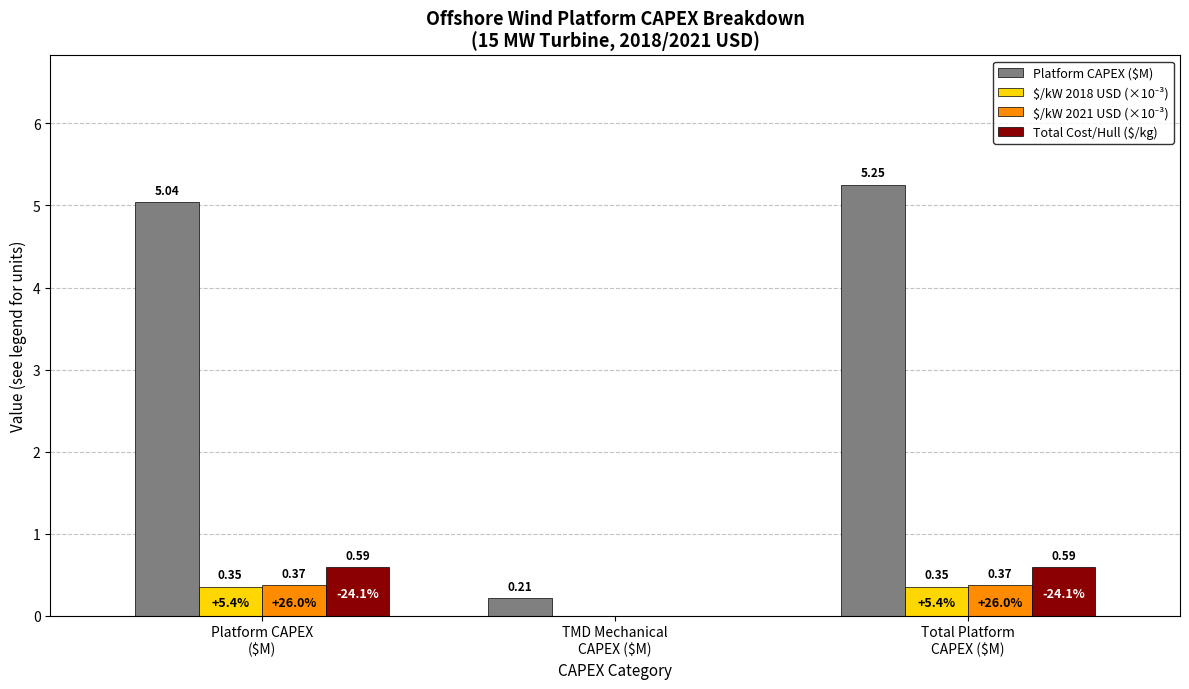

Which series has the largest total across all categories?

Platform CAPEX ($M)